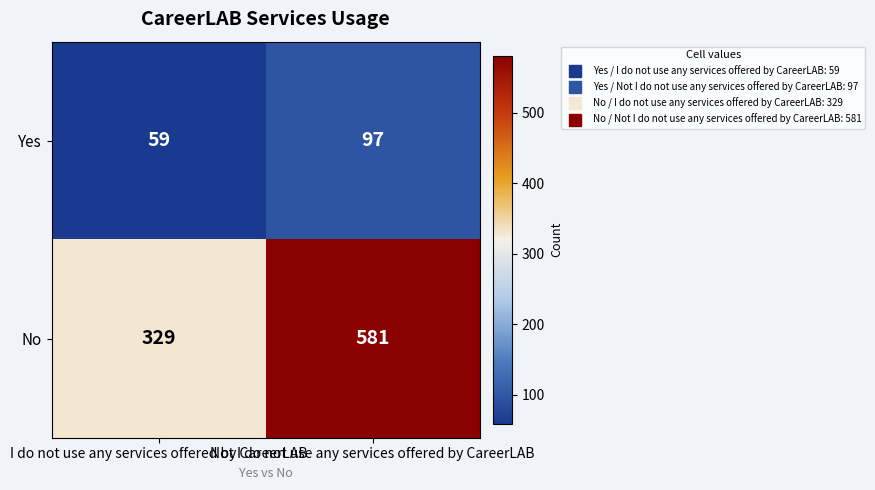

List the series in order of their peak value, highest first.

No, Yes